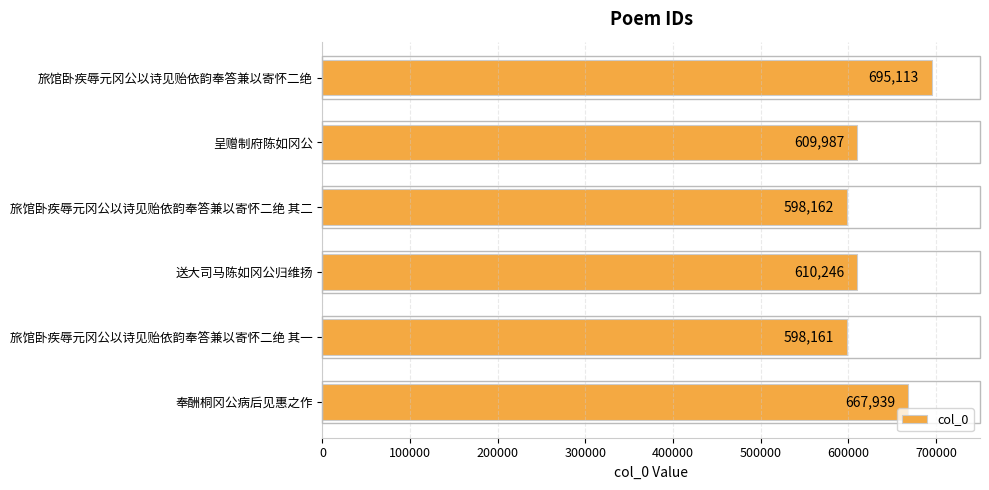

How many data points are less than 610246?

3